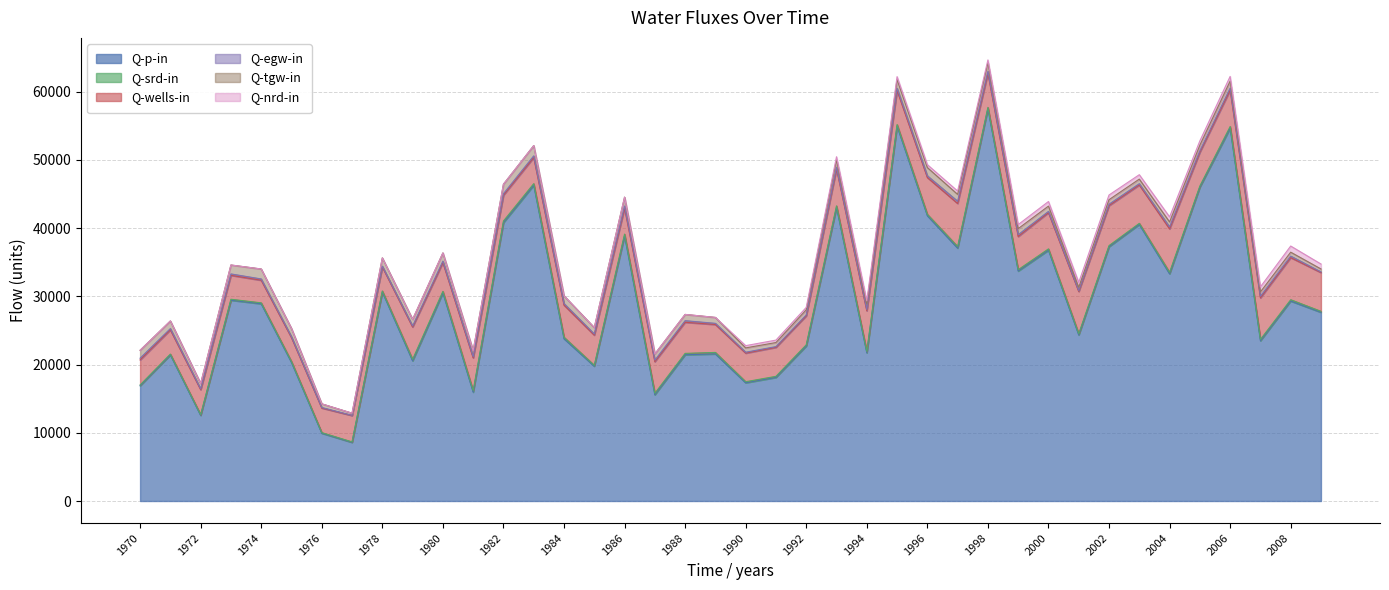

True or false: Q-wells-in has a value of 8316.9 at 1994.

False